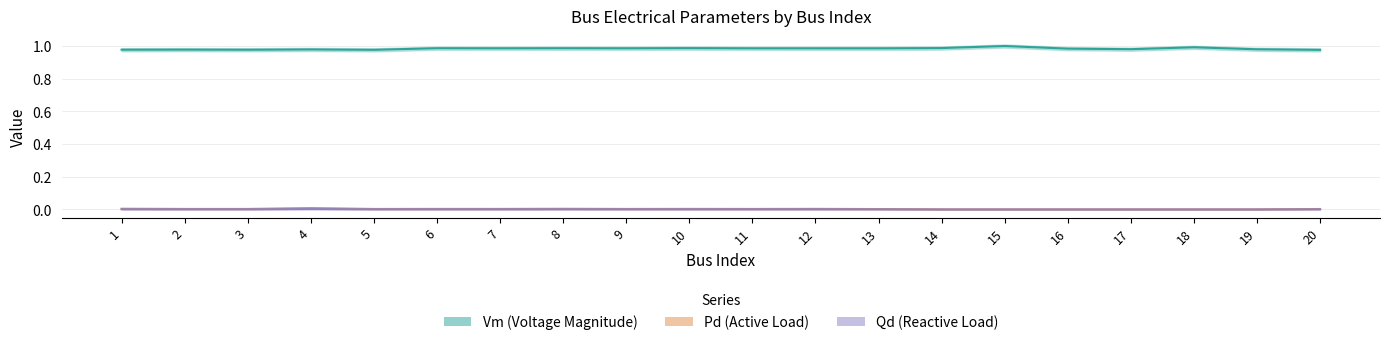

Which category has the highest value across all series?

15